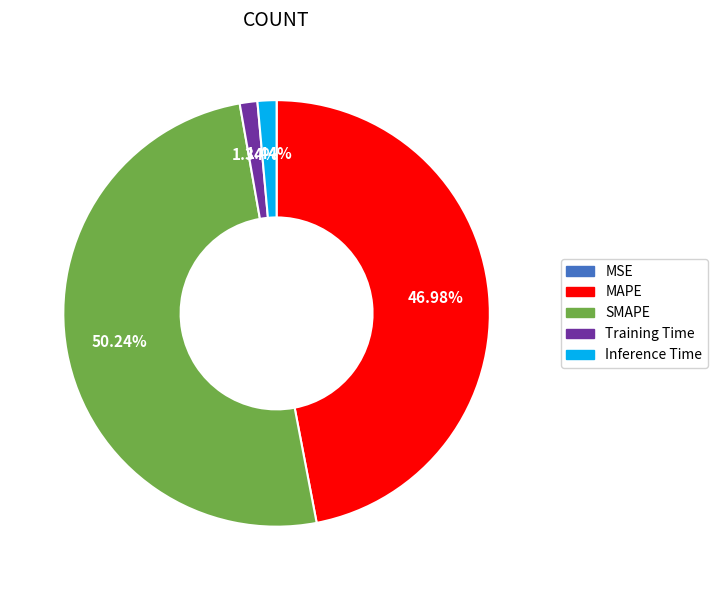

Which category accounts for the majority?

SMAPE